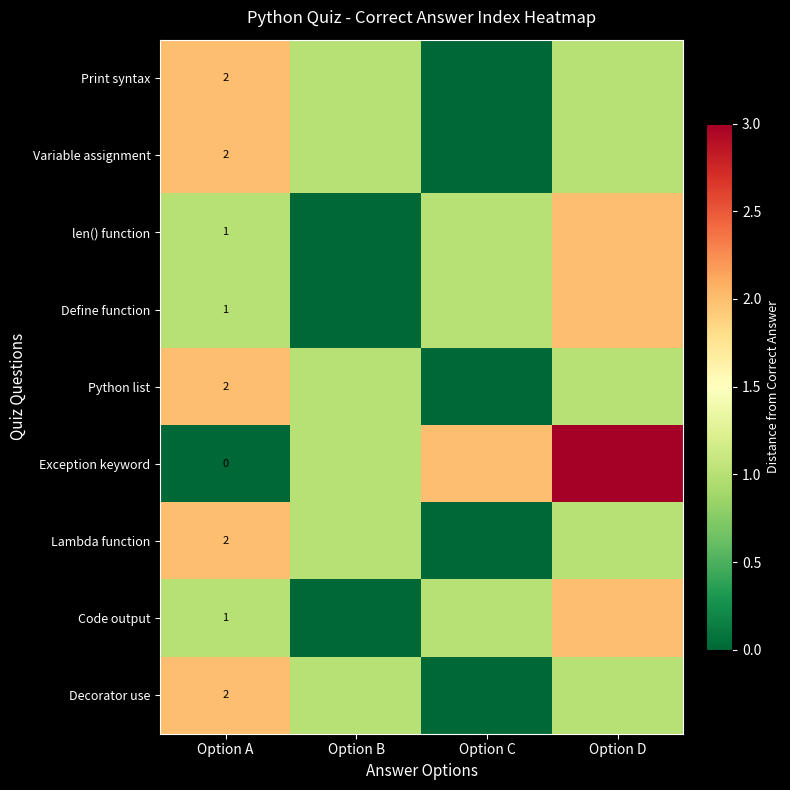

What is the maximum value shown in the chart?

3